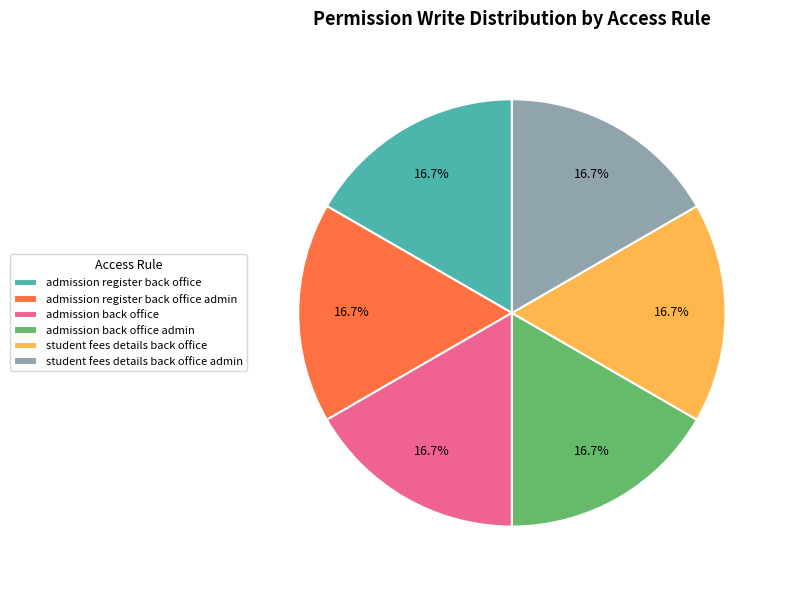

Is there a majority slice in this chart?

No